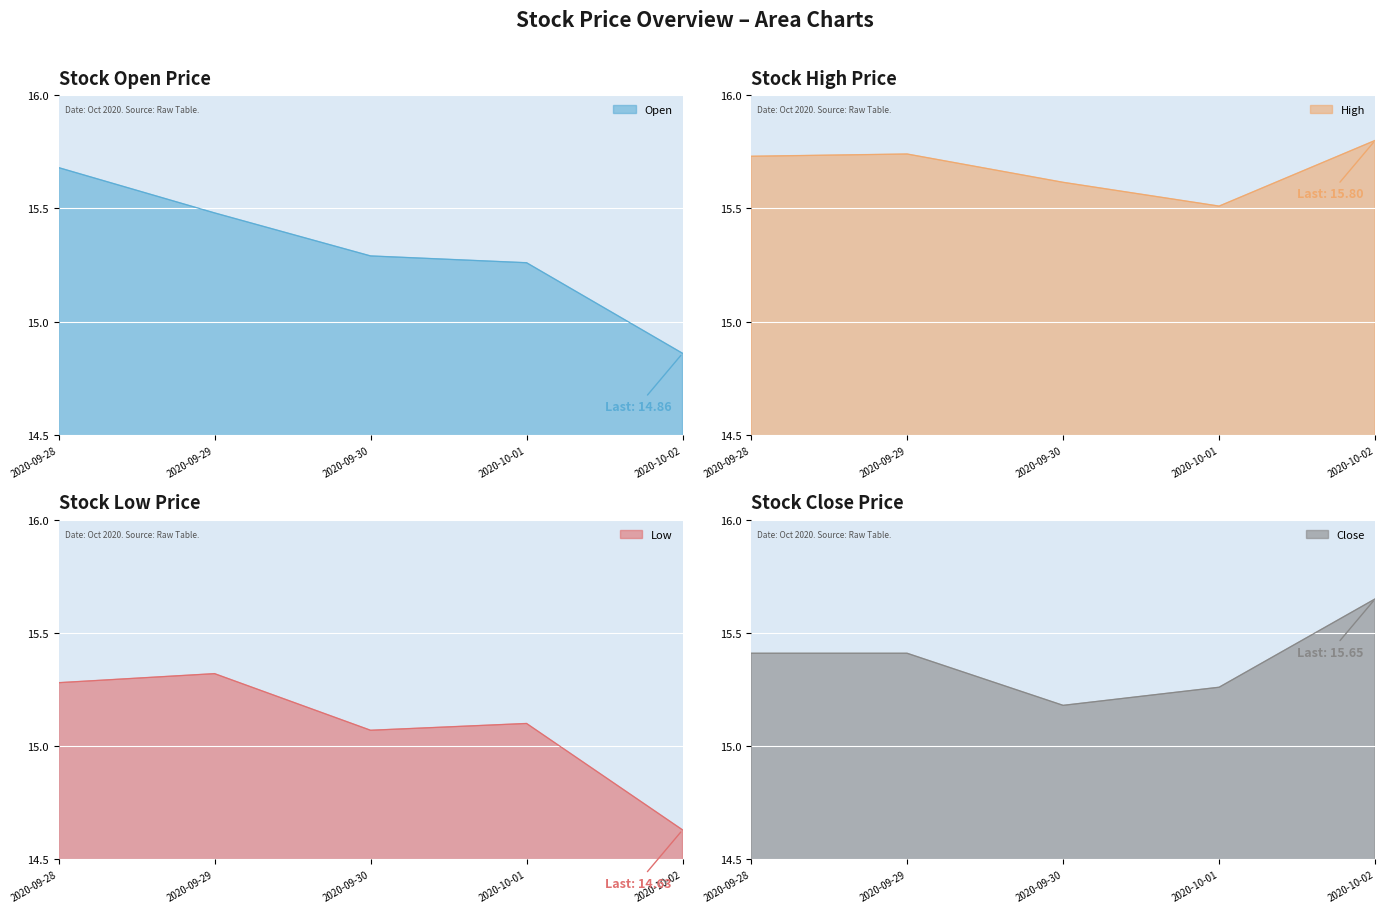

What position from the right is 2020-09-29?

4